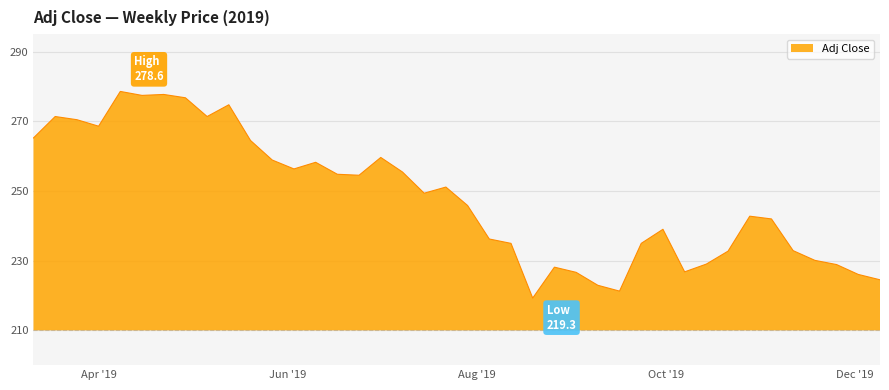

Reading left to right, what are all the values shown in this chart?

265.2	271.4	270.5	268.6	278.6	277.4	277.7	276.7	271.4	274.7	264.5	258.9	256.3	258.2	254.8	254.5	259.6	255.4	249.4	251.1	245.8	236.2	235.0	219.3	228.1	226.6	222.9	221.2	235.0	239.0	226.8	229.0	232.7	242.8	242.0	232.9	230.1	228.9	226.0	224.5